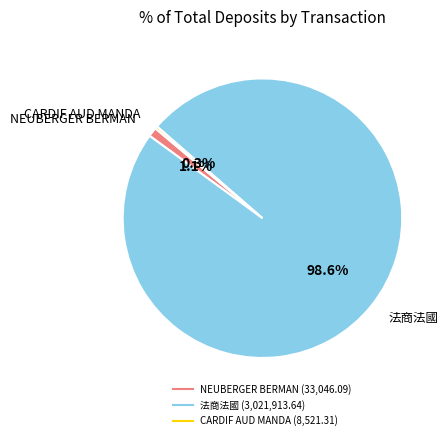

Do NEUBERGER BERMAN and 法商法國 together represent more than half of the pie?

Yes